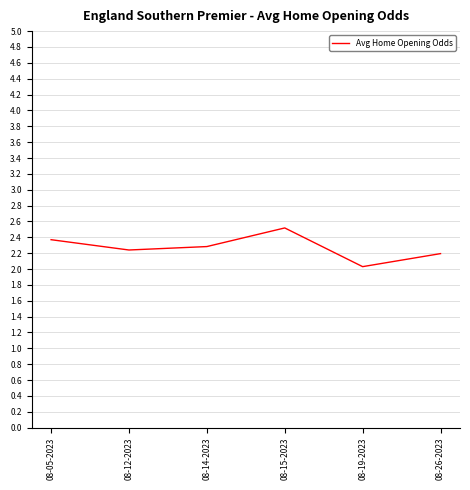

What is the maximum value shown in the chart?

2.5